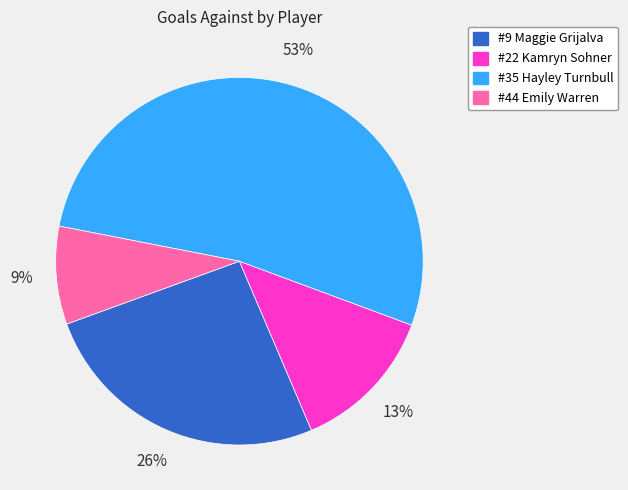

To the nearest percent, what is the difference between the largest and smallest slice percentages?

44%